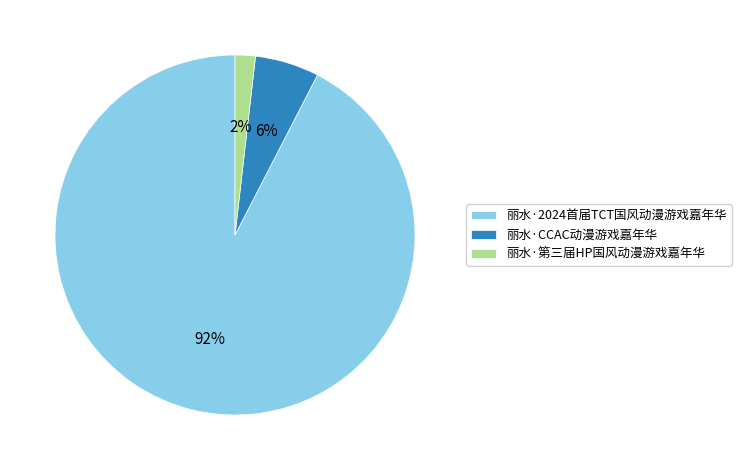

True or false: 丽水·CCAC动漫游戏嘉年华 accounts for 1% of the total.

False